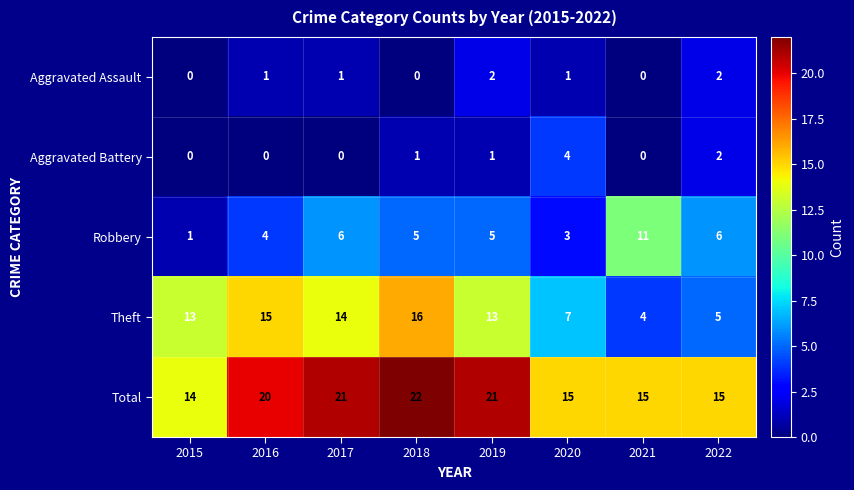

Rank the series by their maximum value, from lowest to highest.

Aggravated Assault, Aggravated Battery, Robbery, Theft, Total